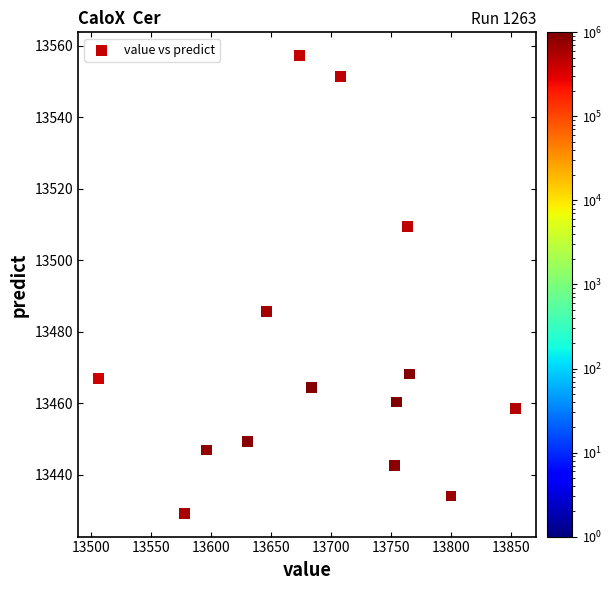

What Y value in the scatter plot is closest to 13493?

13485.6